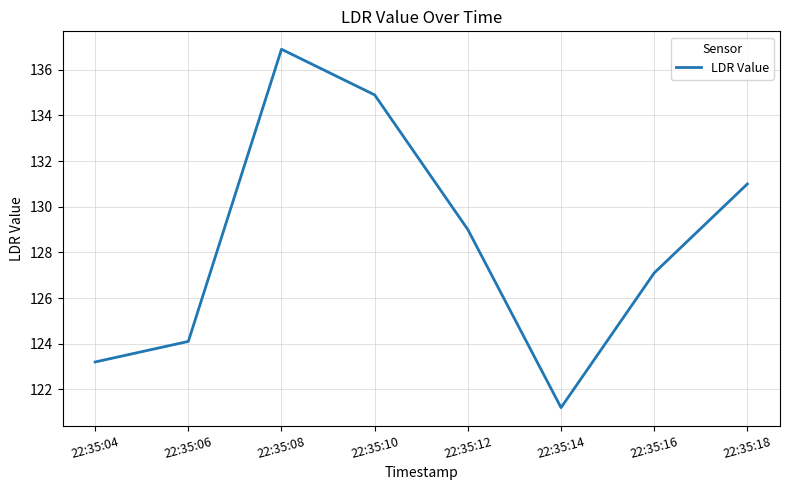

What is the ratio of the value at 22:35:18 to the value at 22:35:14?

1.1